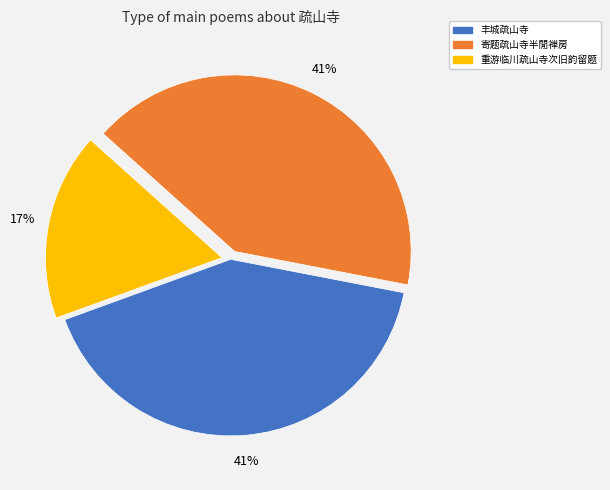

Does any single category account for the majority?

No